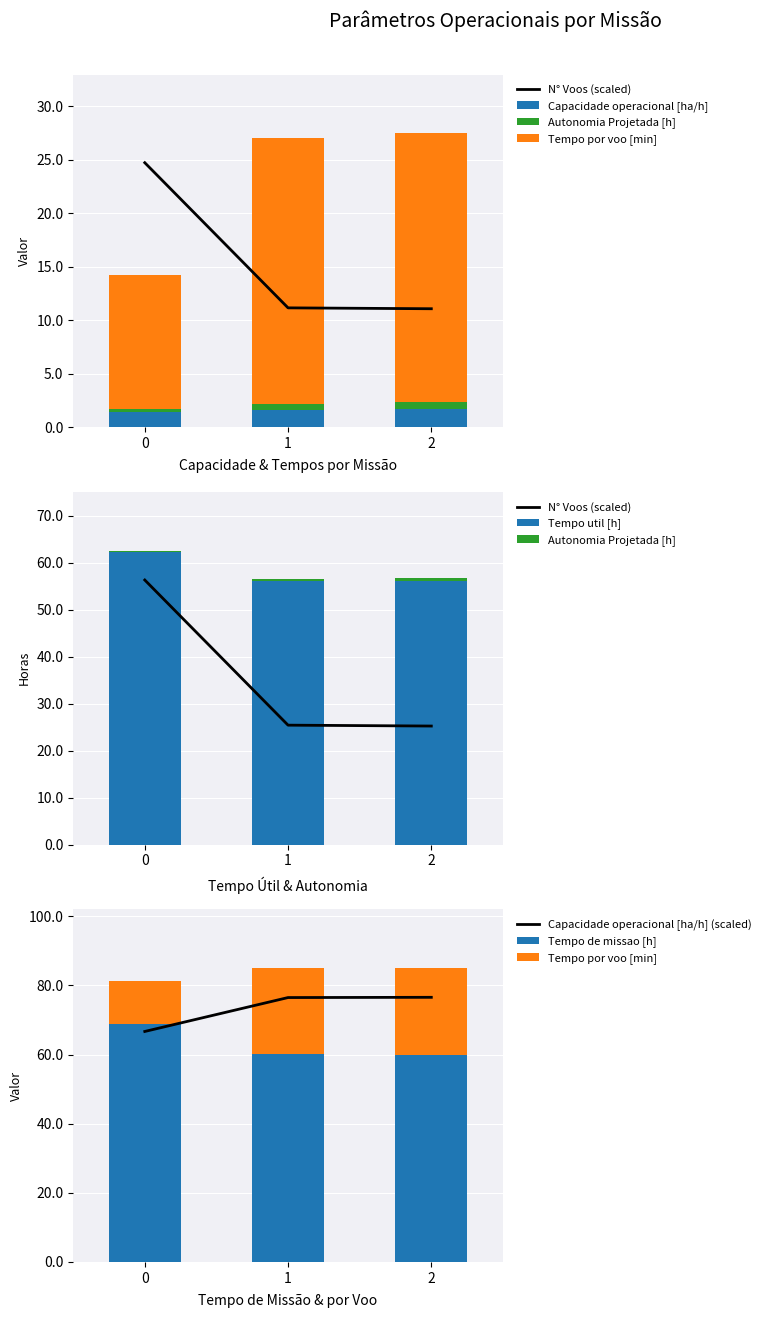

Are the bars horizontal?

No